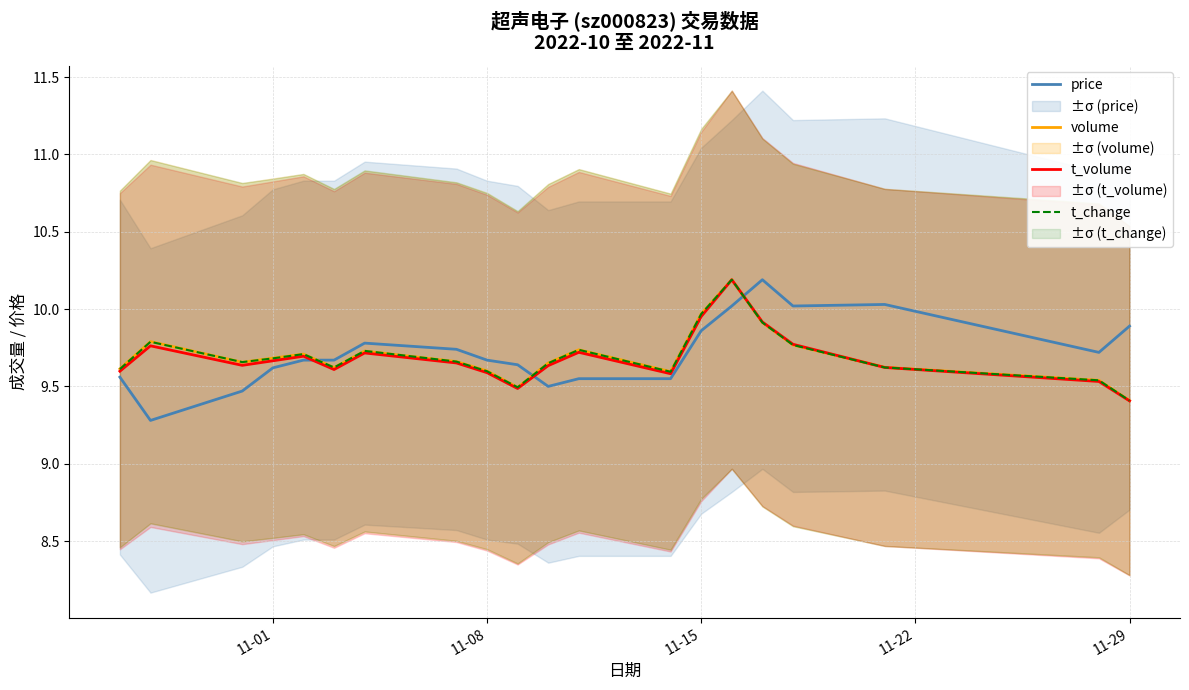

True or false: price has a value of 16.3 at 11-01.

False